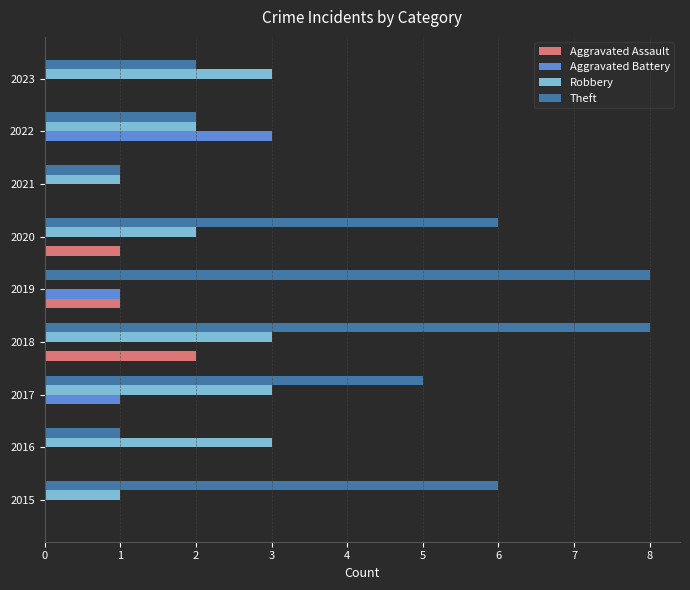

What is the total value across all series at 2020?

9